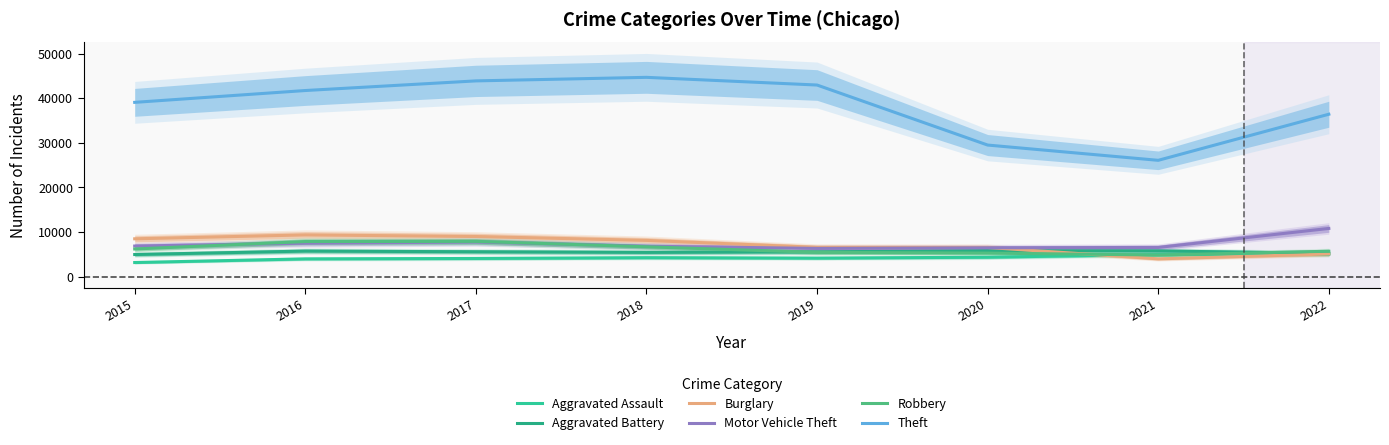

What is the maximum value for Aggravated Assault?

5001